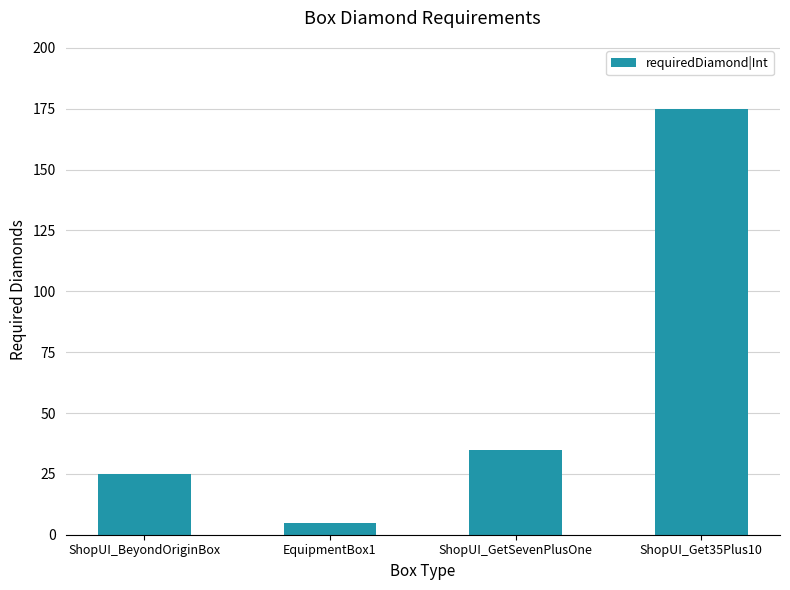

Reading right to left, what are all the values shown in this chart?

ShopUI_Get35Plus10=175	ShopUI_GetSevenPlusOne=35	EquipmentBox1=5	ShopUI_BeyondOriginBox=25